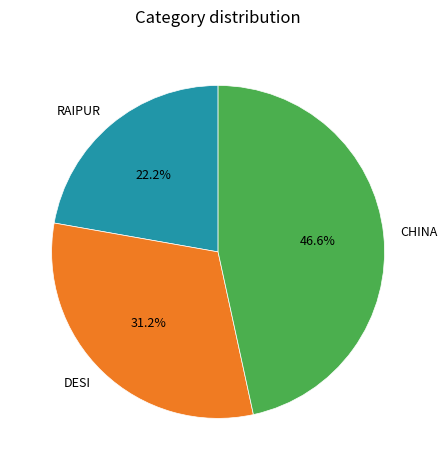

Which category has the biggest portion of the pie?

CHINA